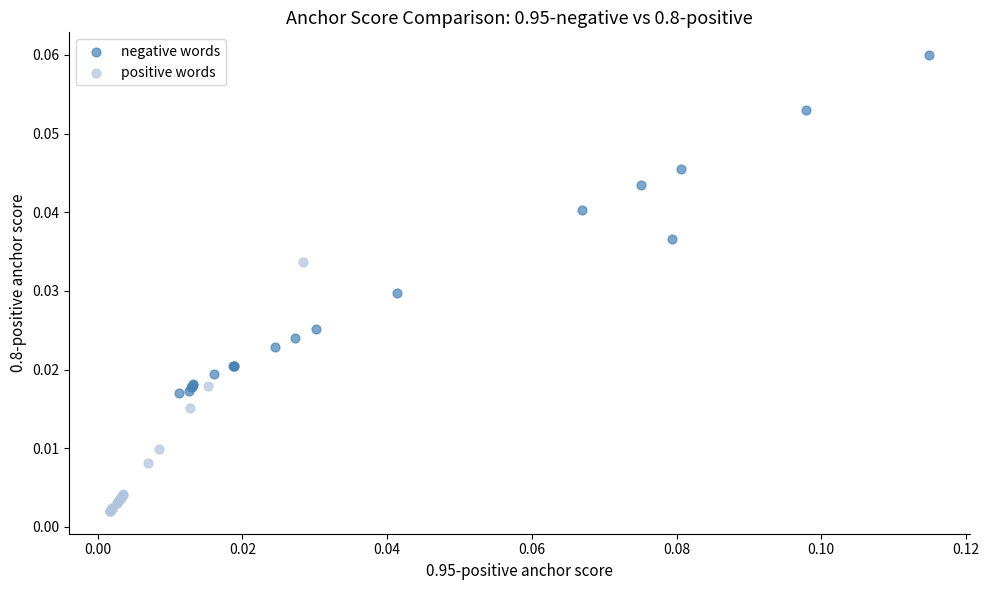

Which series has the widest spread of Y values?

negative words